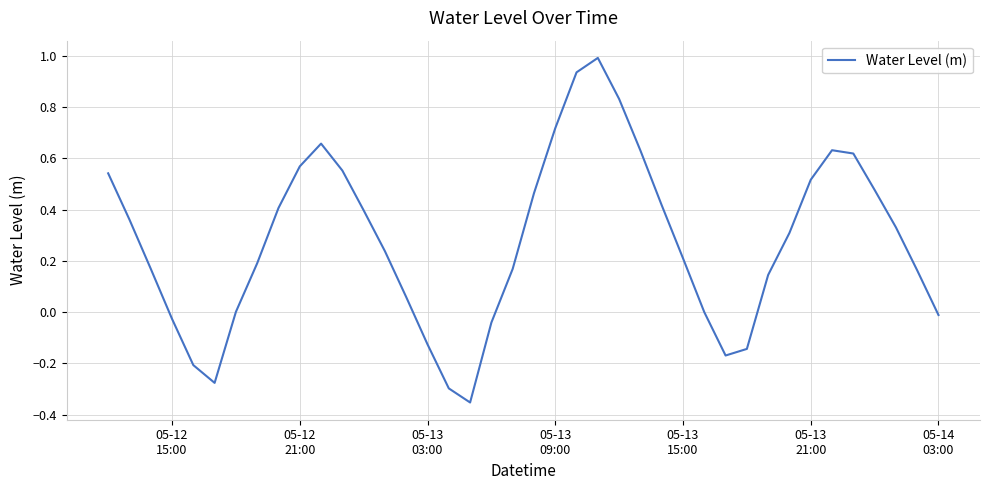

What is the greatest value displayed?

1.0